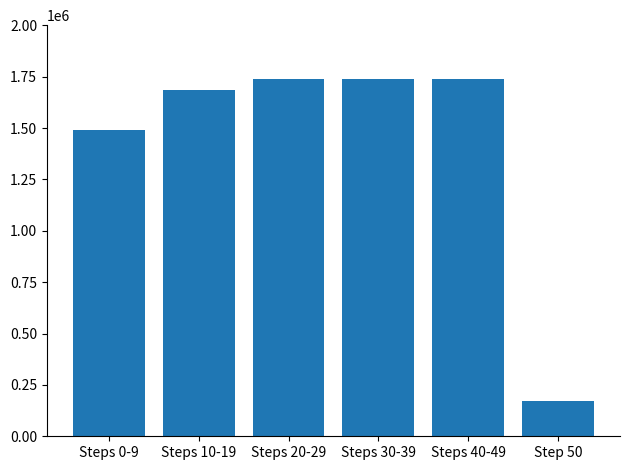

Count the number of categories in the chart.

6